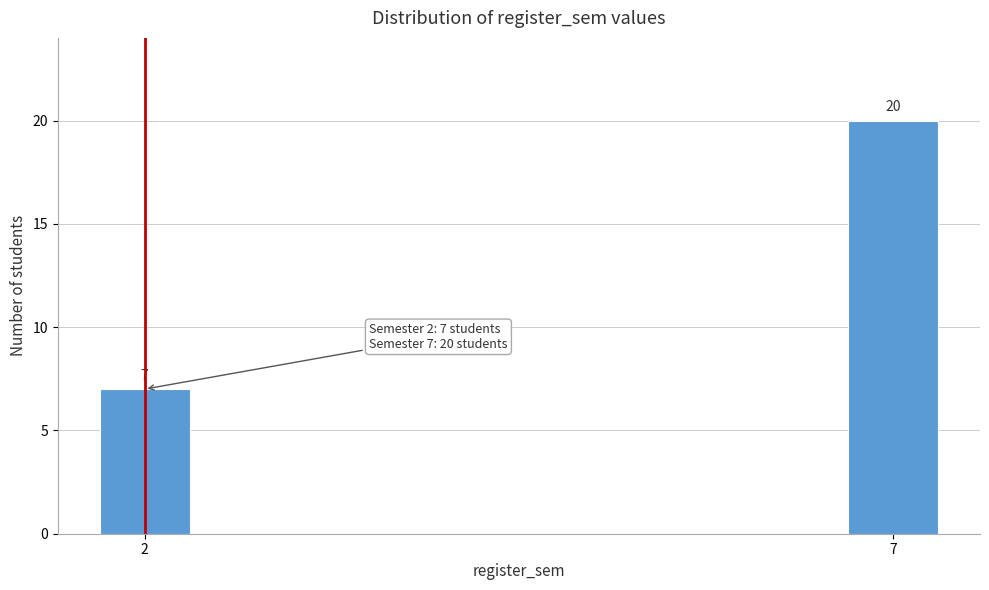

Reading left to right, list all the values displayed in this chart.

2=7	7=20